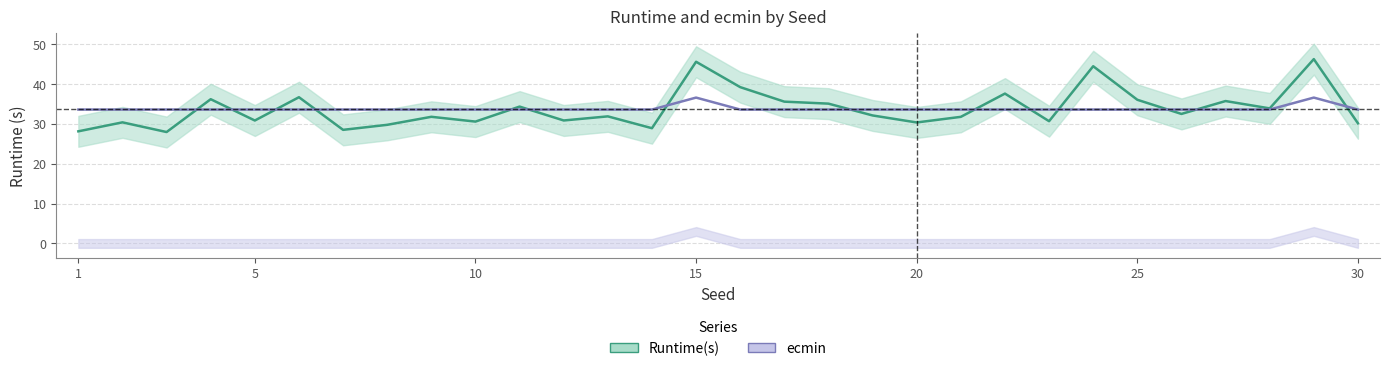

What is the total value across all series at 1?

61.7